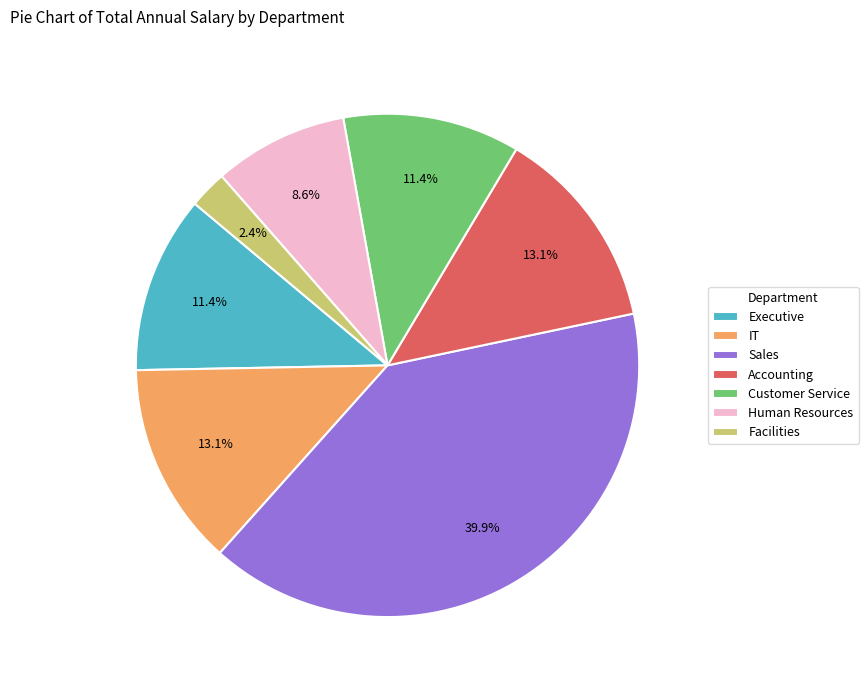

What is the ratio of the value at Sales to the value at Accounting?

3.0